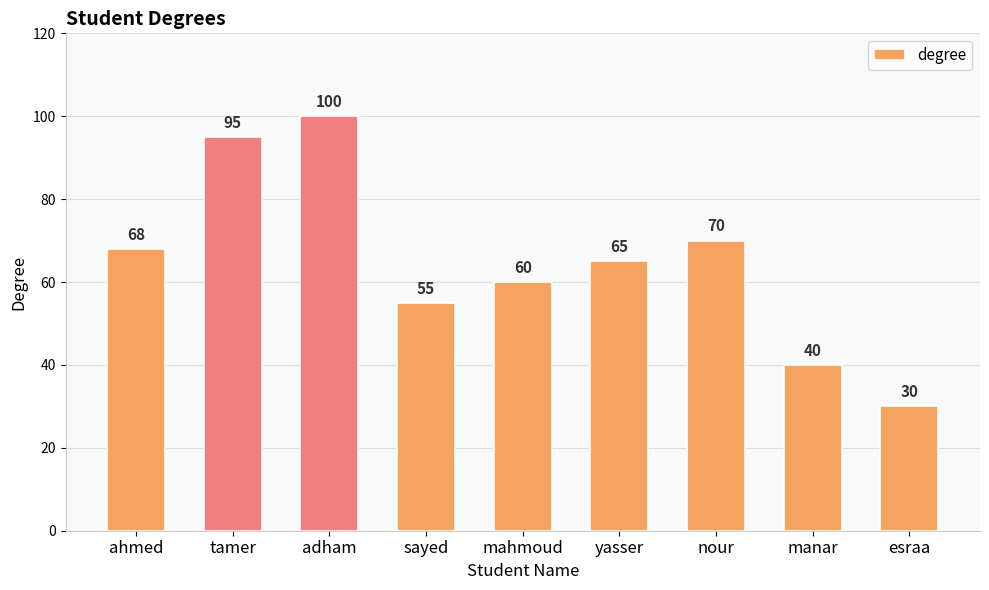

Which category has the lowest value across all series?

esraa